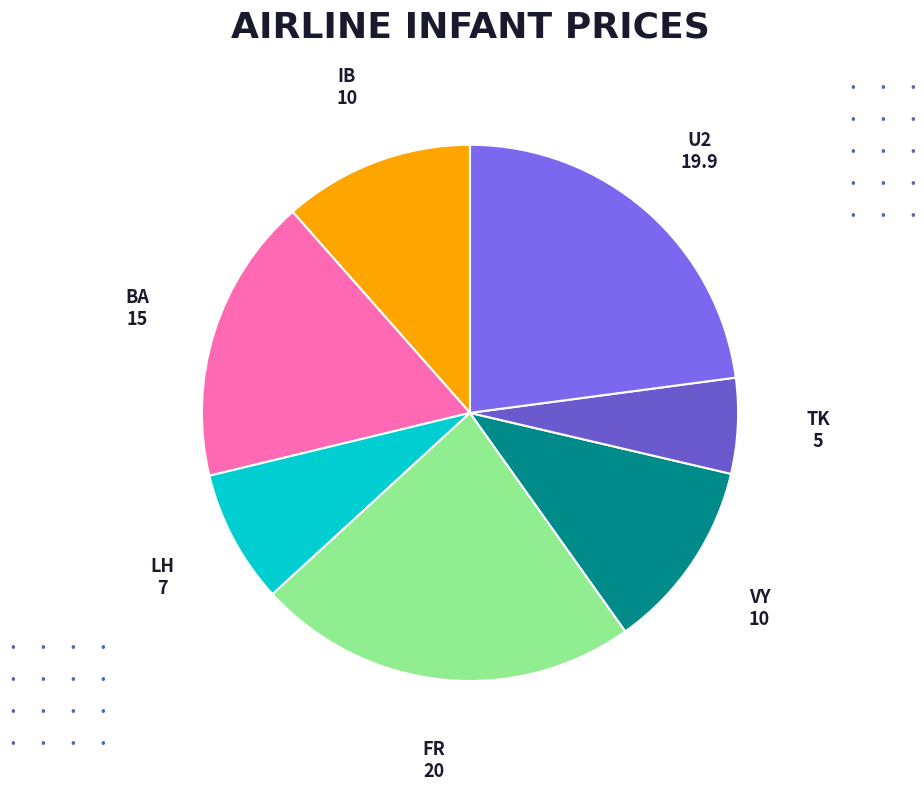

What is the smallest slice in the pie chart?

TK